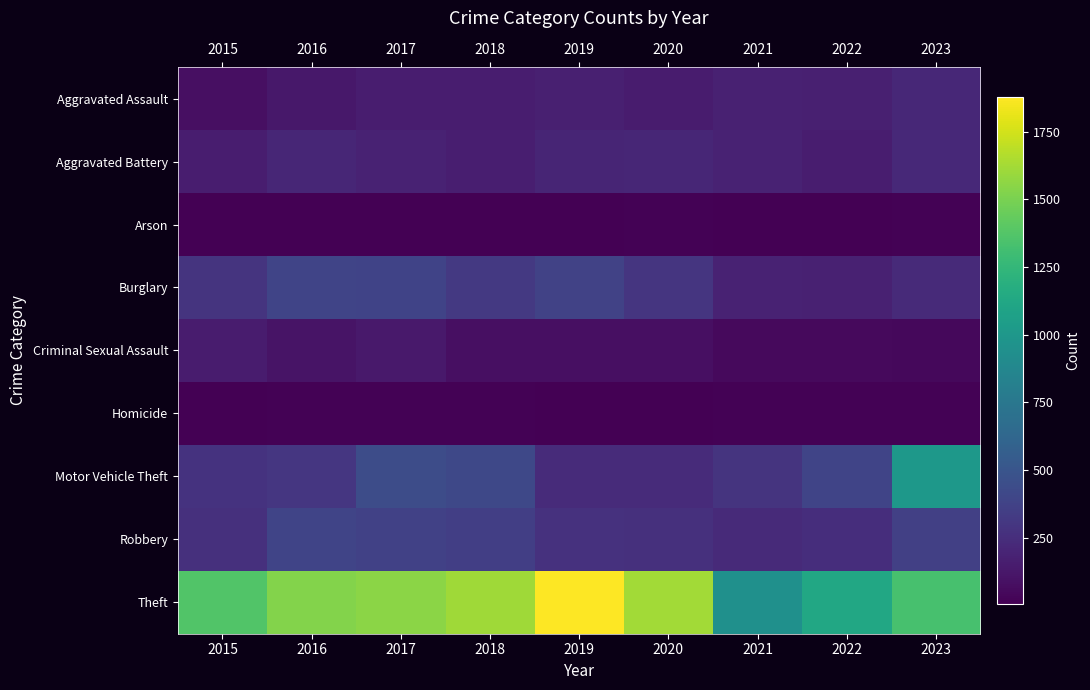

What is the total value across all series at 2023?

3435